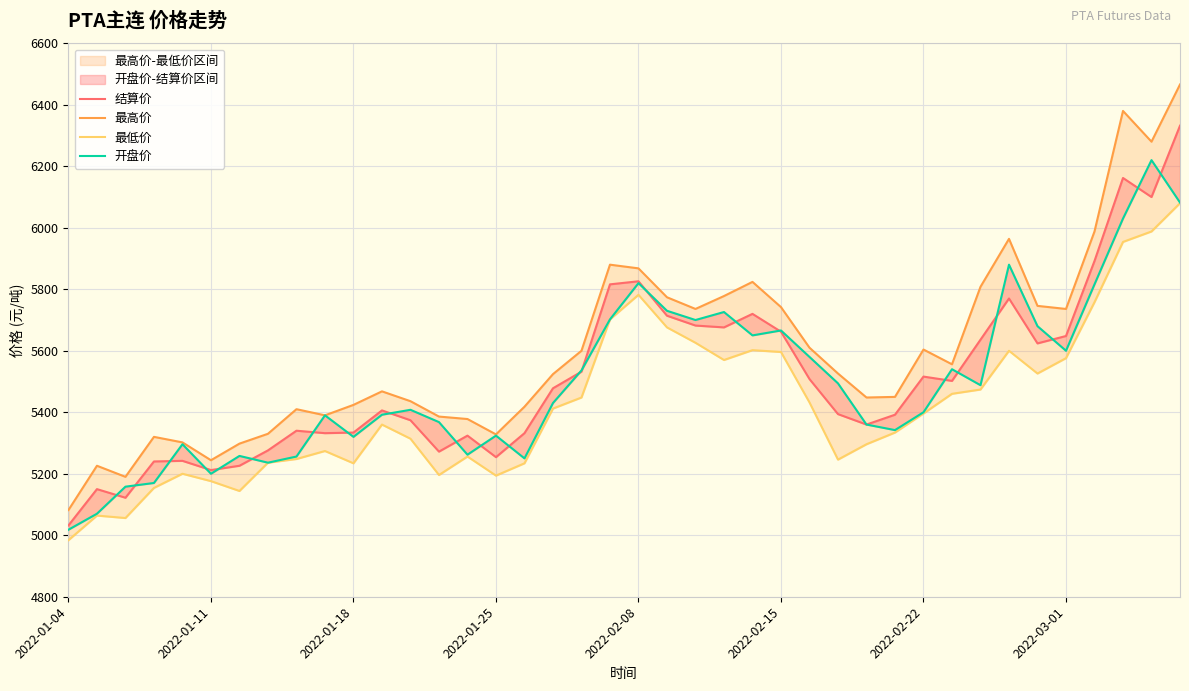

What is the maximum value for 最高价?

6466